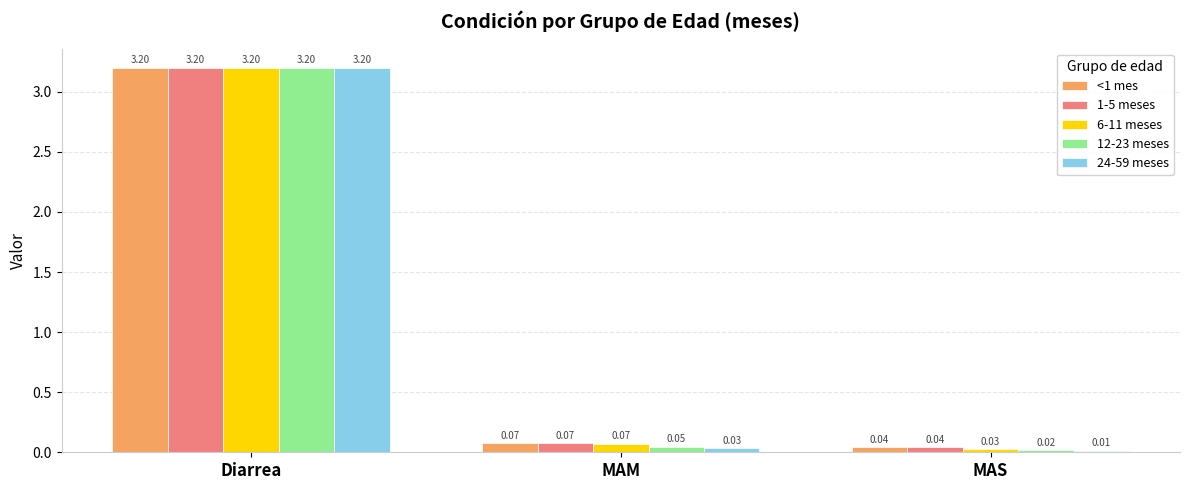

Is the value of 6-11 meses at MAS greater than the value of 12-23 meses at MAM?

No